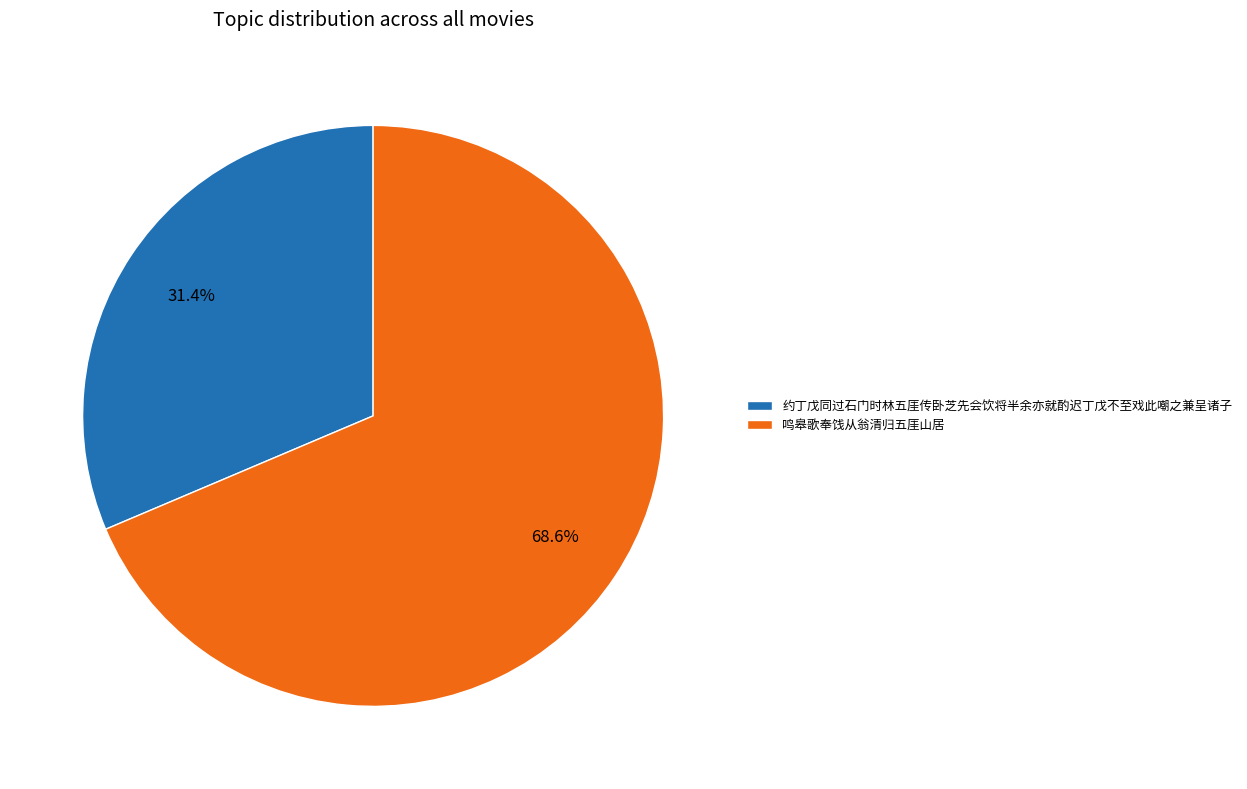

Is there any slice that represents more than half of the pie?

Yes